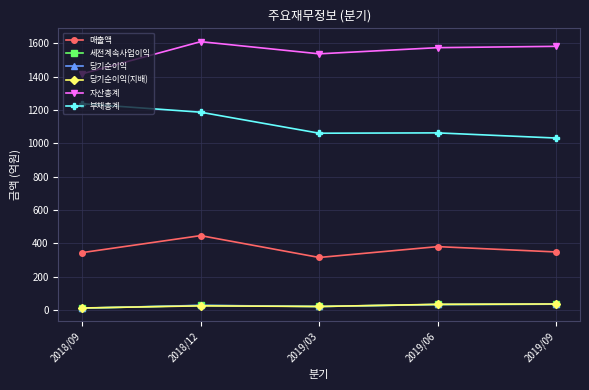

At which category does 자산총계 reach its first local valley?

2019/03